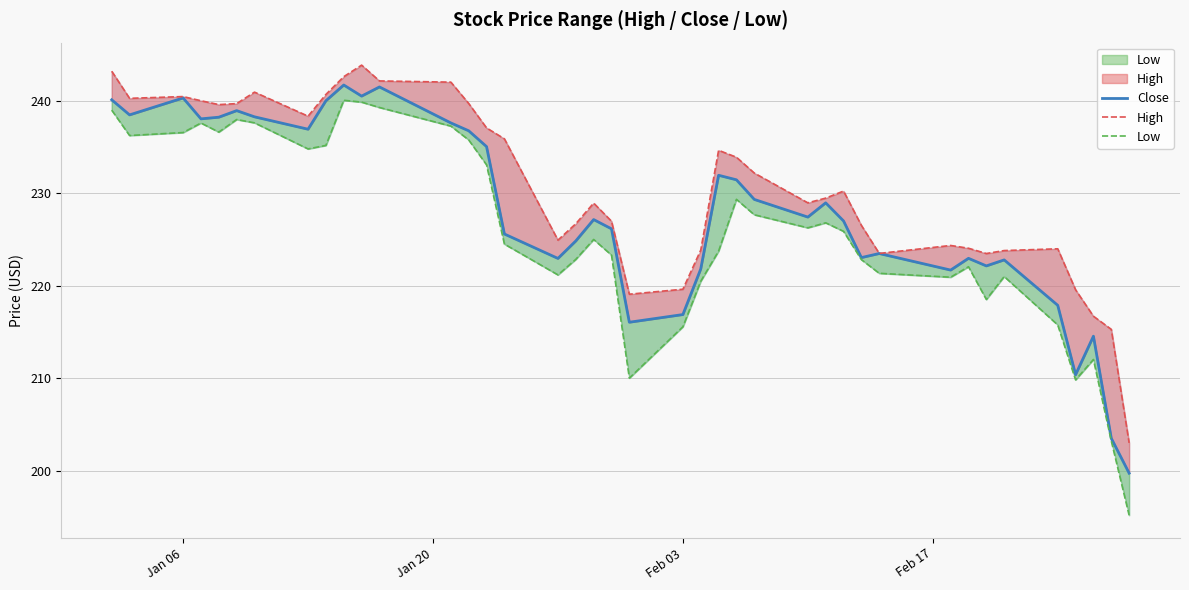

How many lines are shown in the chart?

3